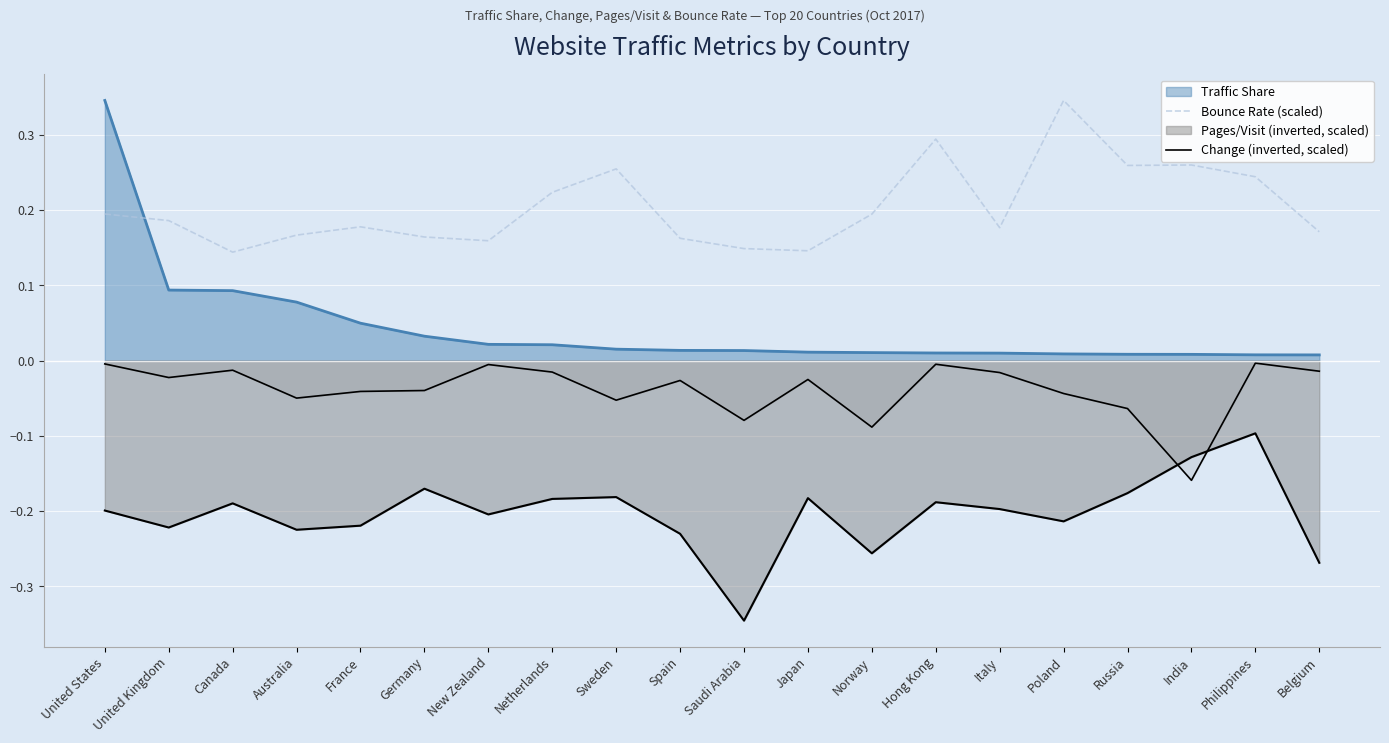

At which category does the chart reach its peak across all series?

Poland